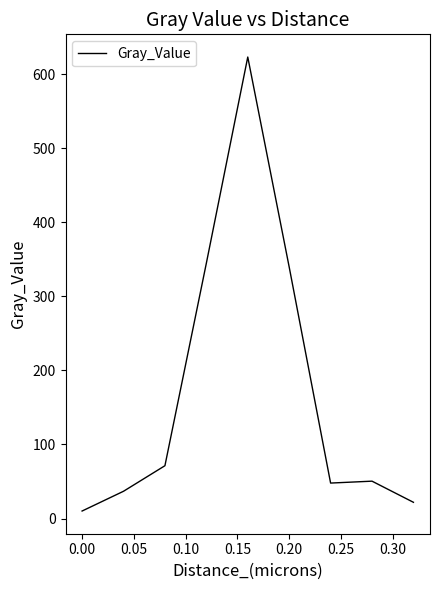

What is the difference between the maximum and minimum values?

613.0